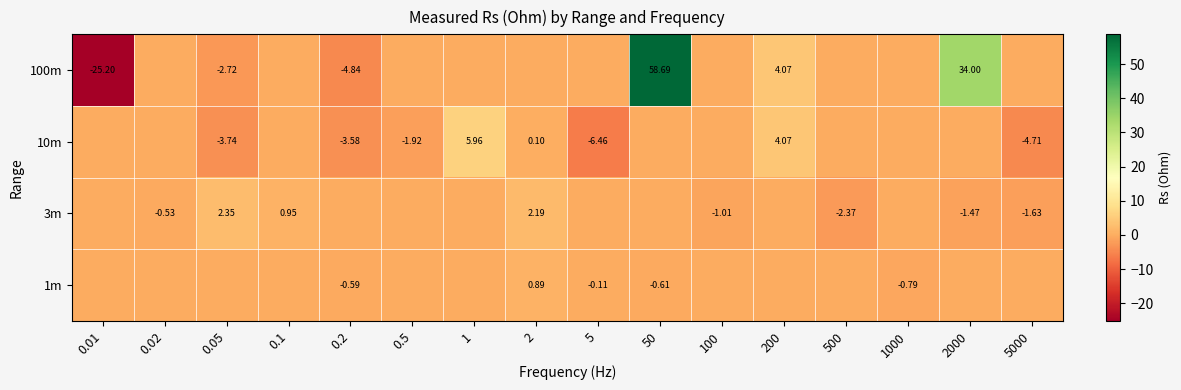

Is the value of 3m at 0.05 greater than the value of 1m at 0.2?

Yes